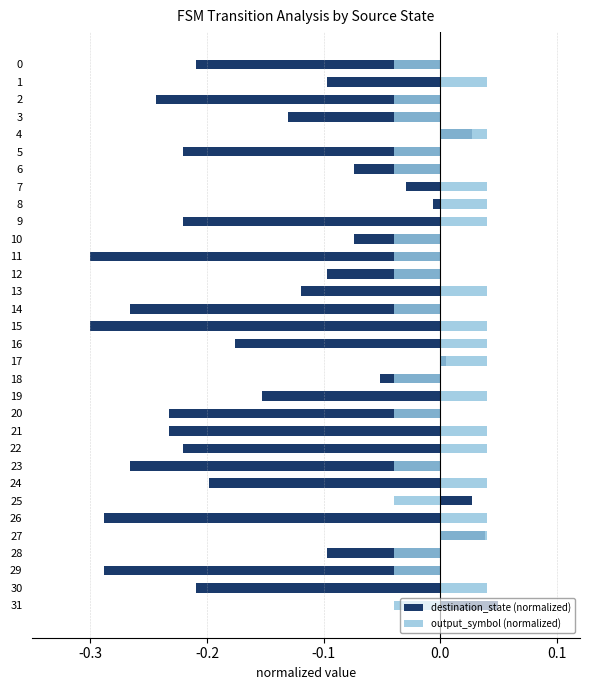

What is the sum of the output_symbol (normalized) values at 29 and 31?

-0.1